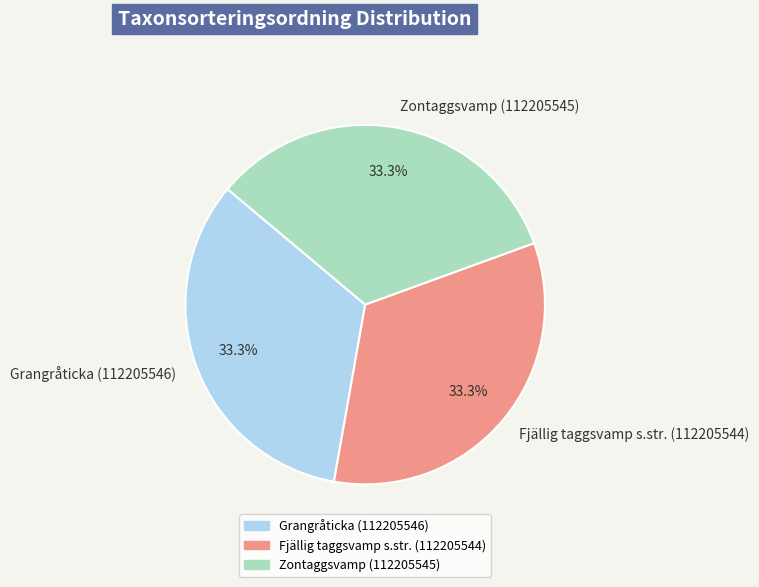

To the nearest percent, what portion does Fjällig taggsvamp s.str. (112205544) represent?

33%